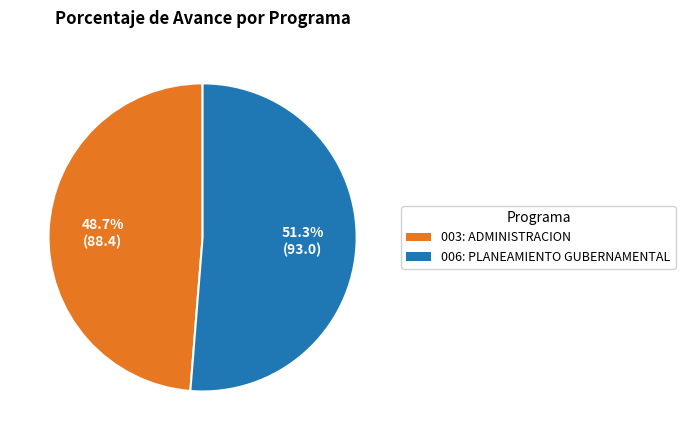

What percentage is the 003: ADMINISTRACION slice, to the nearest percent?

49%